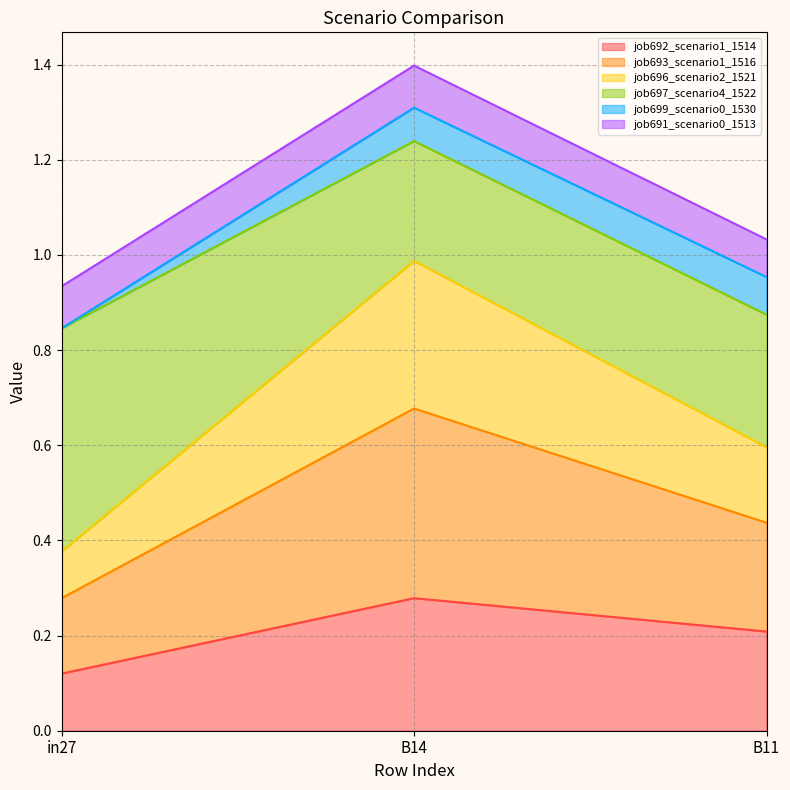

What is the total value across all series at B14?

1.4